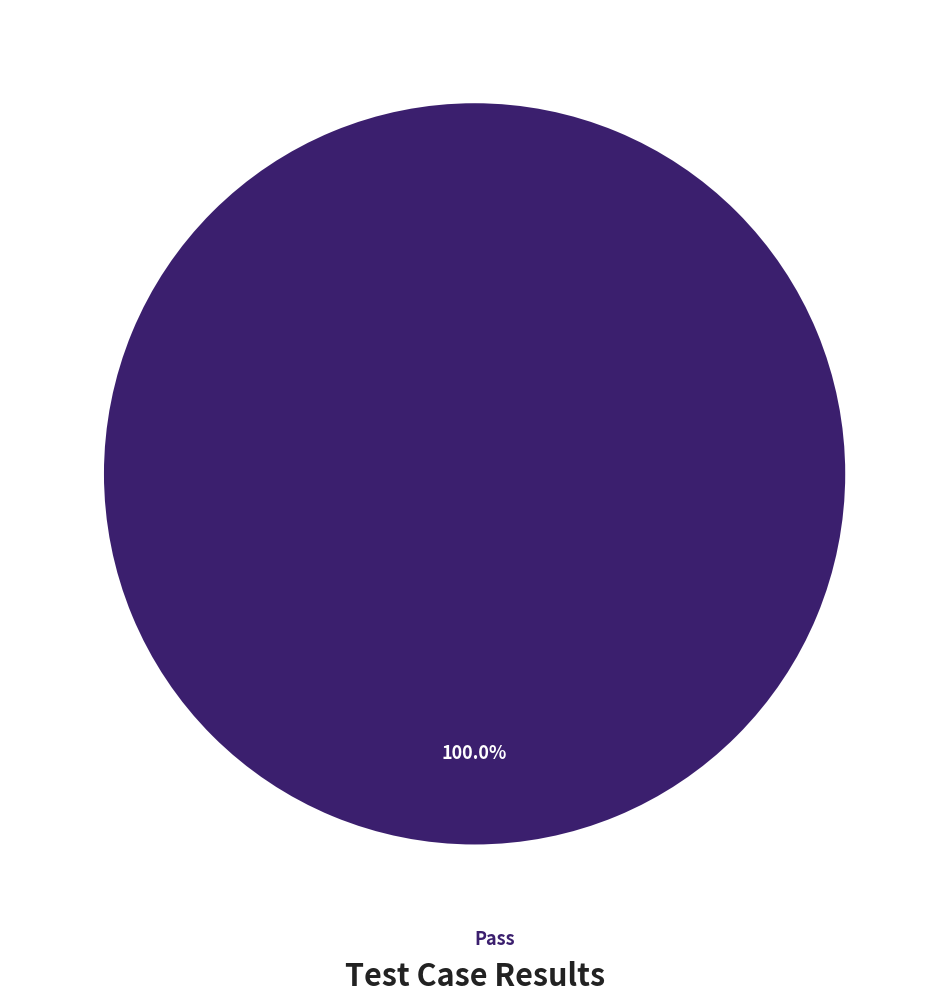

Does Pass account for over 50% of the chart?

Yes